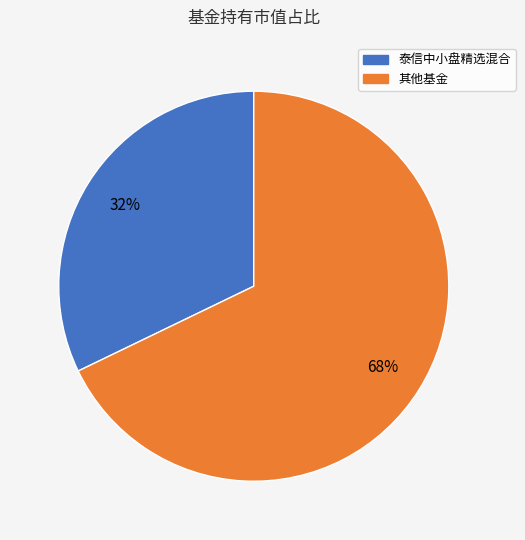

To the nearest percent, what is the average slice percentage?

50%